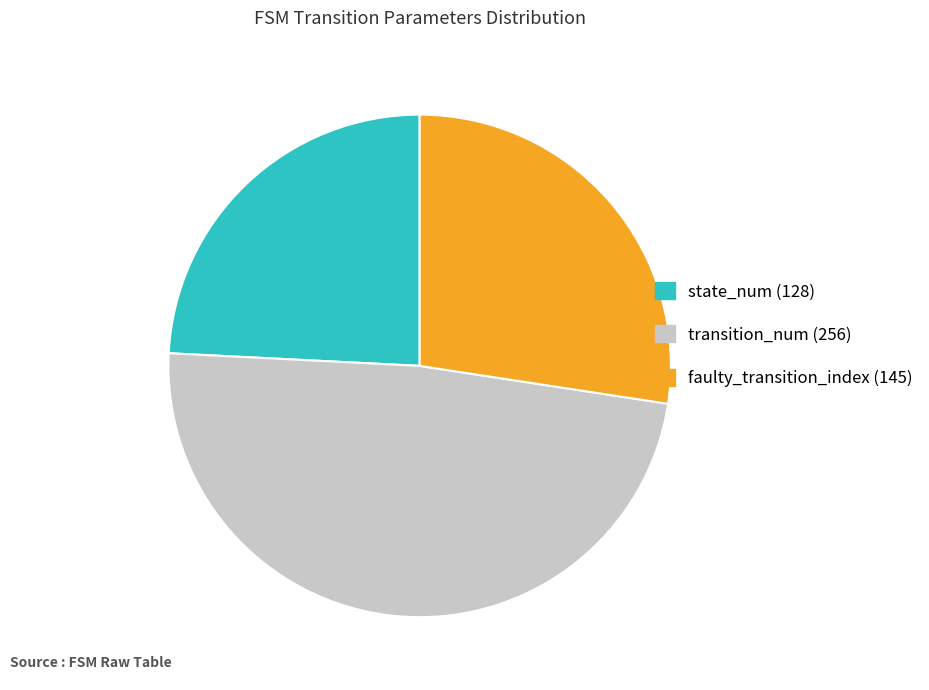

True or false: state_num (128) accounts for 17% of the total.

False